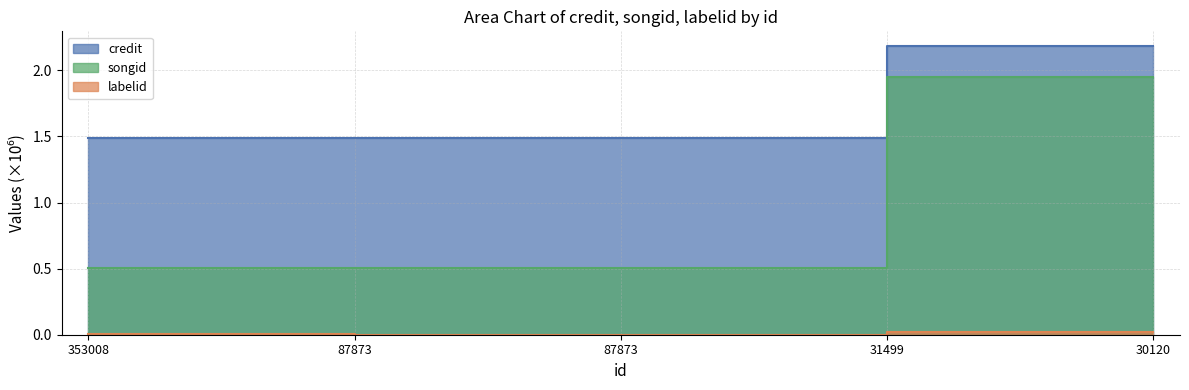

What is the value of the songid point at the 5th from the left?

1.9